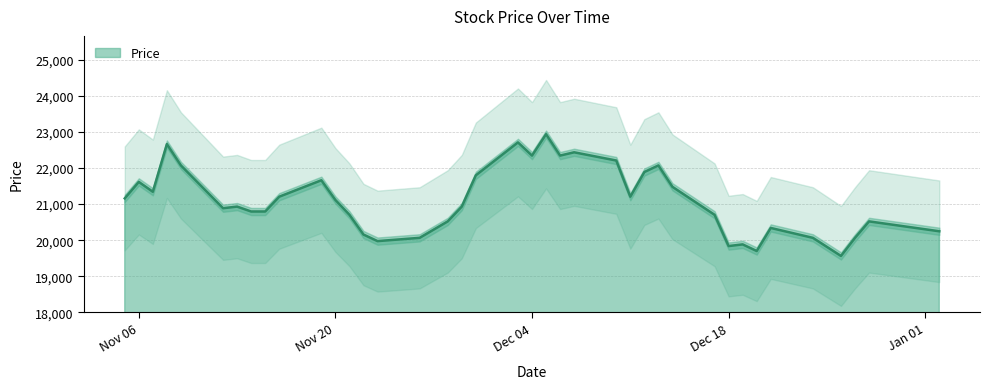

What is the difference between the maximum and minimum values?

3375